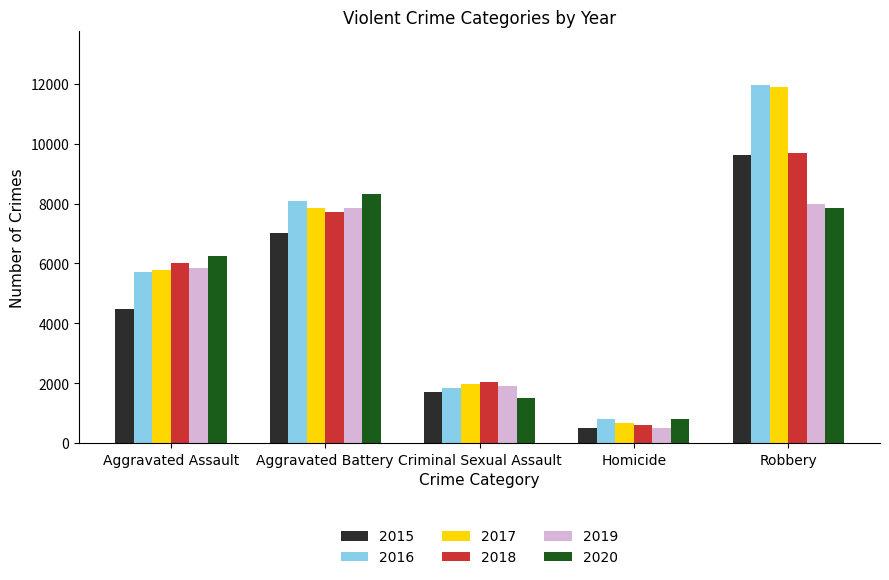

What is the difference between the maximum and minimum values in the 2016 series?

11174